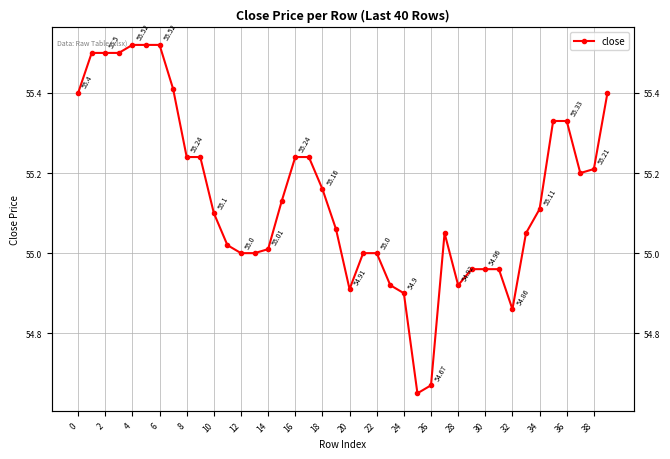

What is the difference between the maximum and minimum values?

0.9